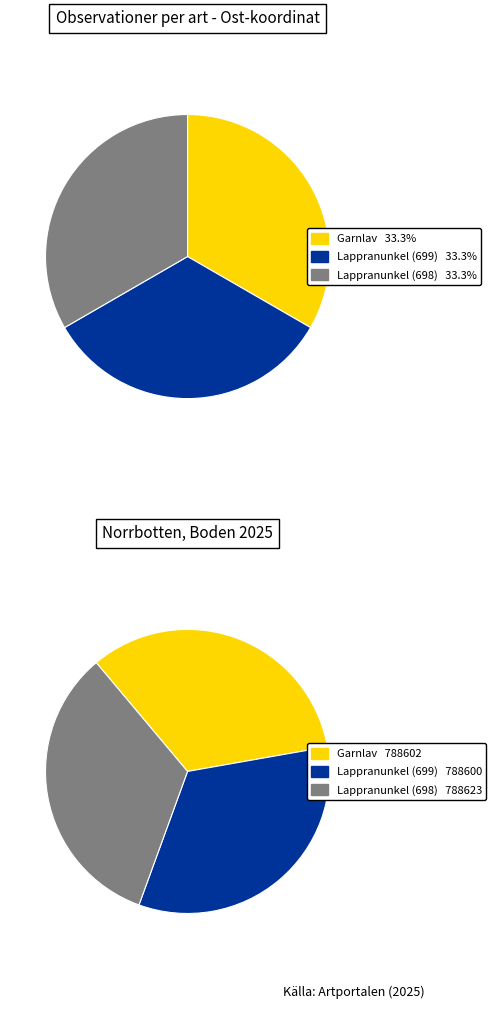

True or false: Lappranunkel (128582698) accounts for 33% of the total.

True